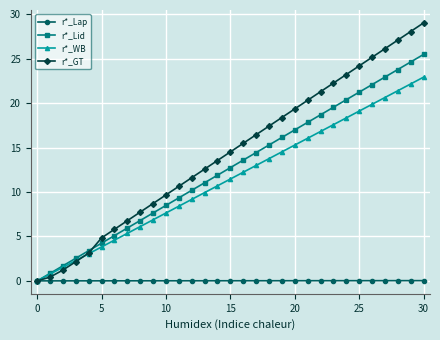

Which series has the largest total across all categories?

r*_GT